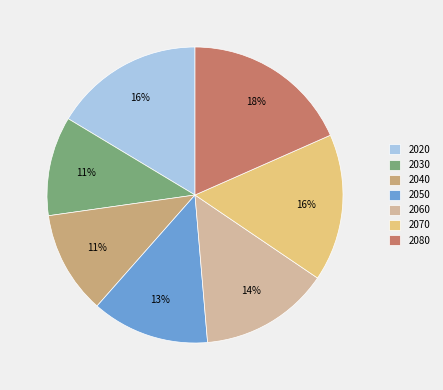

Does any single category account for the majority?

No